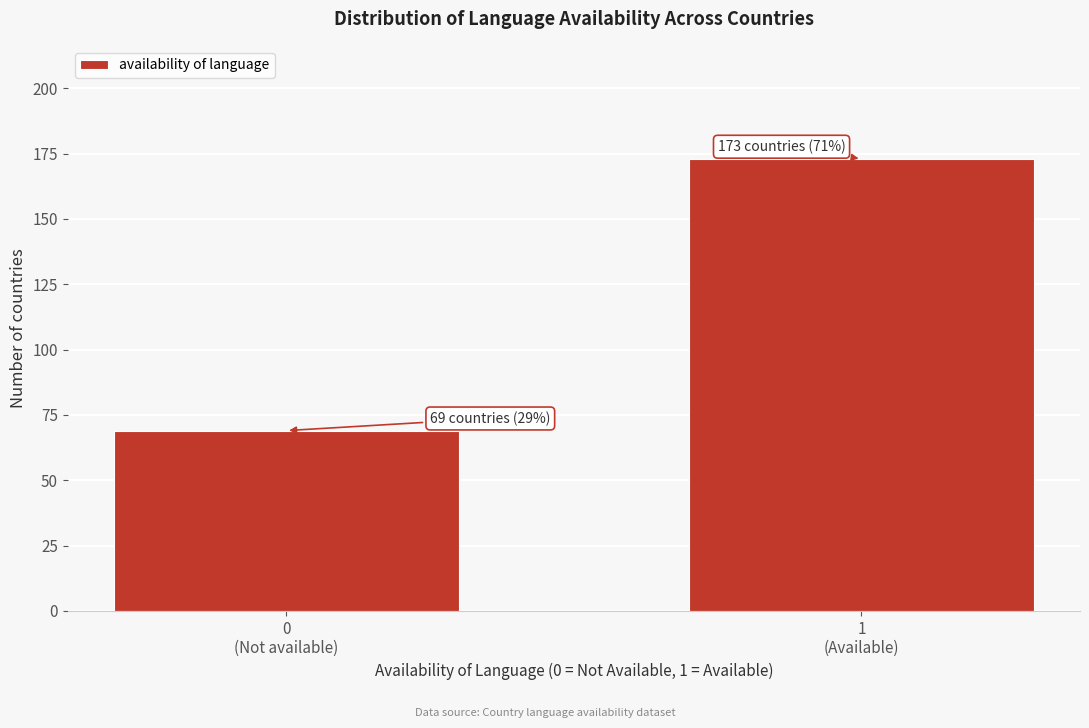

Reading left to right, list all the values displayed in this chart.

69	173